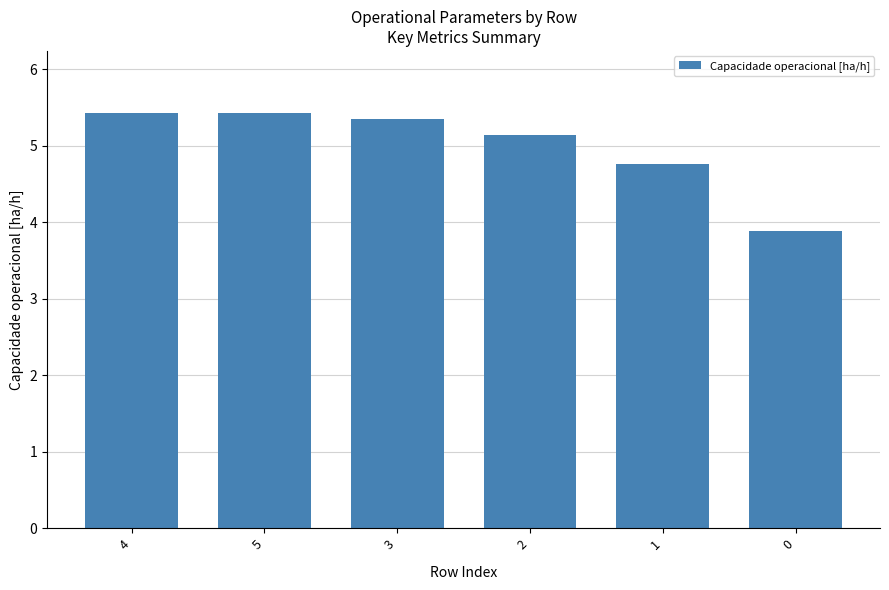

What position from the right is 0?

1